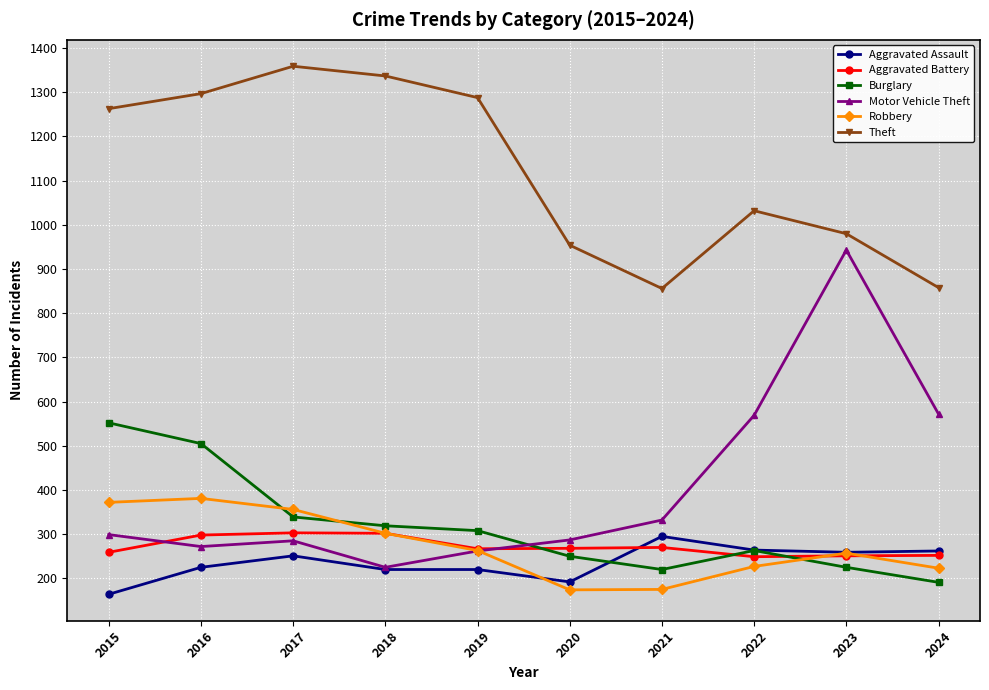

True or false: Robbery and Burglary intersect in this chart.

True